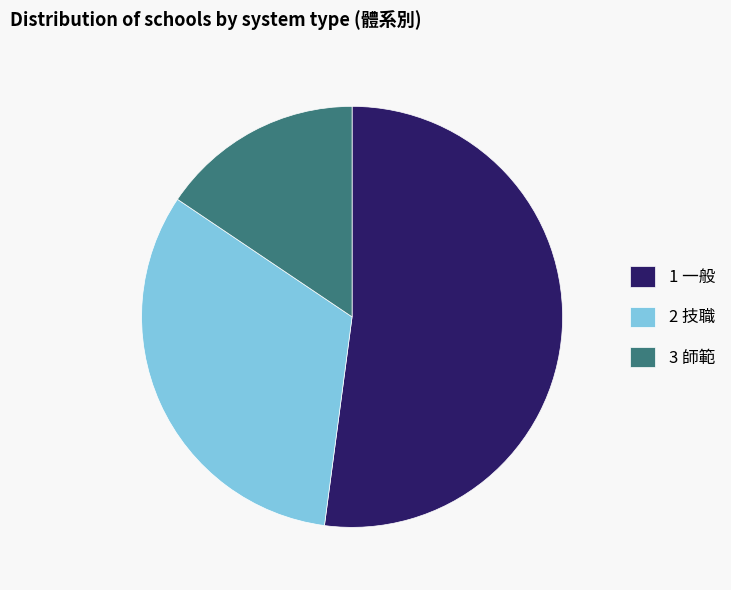

Does 1 一般 represent more than half of the total?

Yes